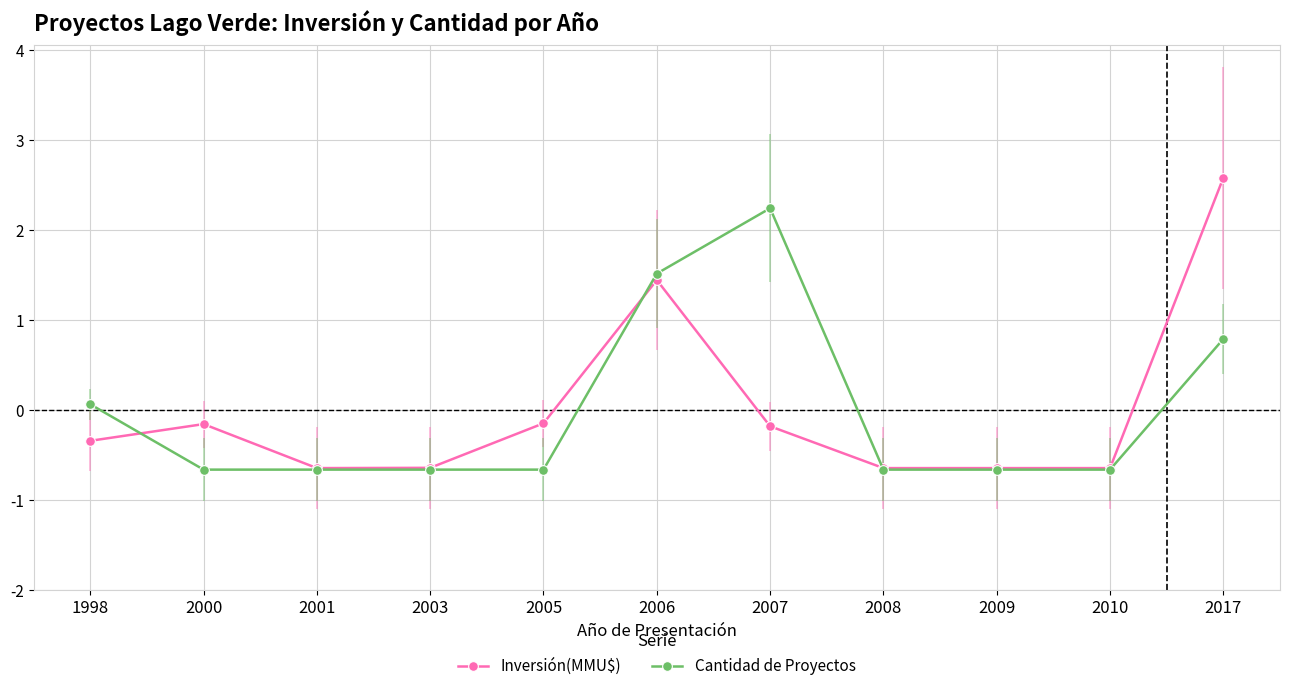

How many values in Cantidad de Proyectos are above zero?

4